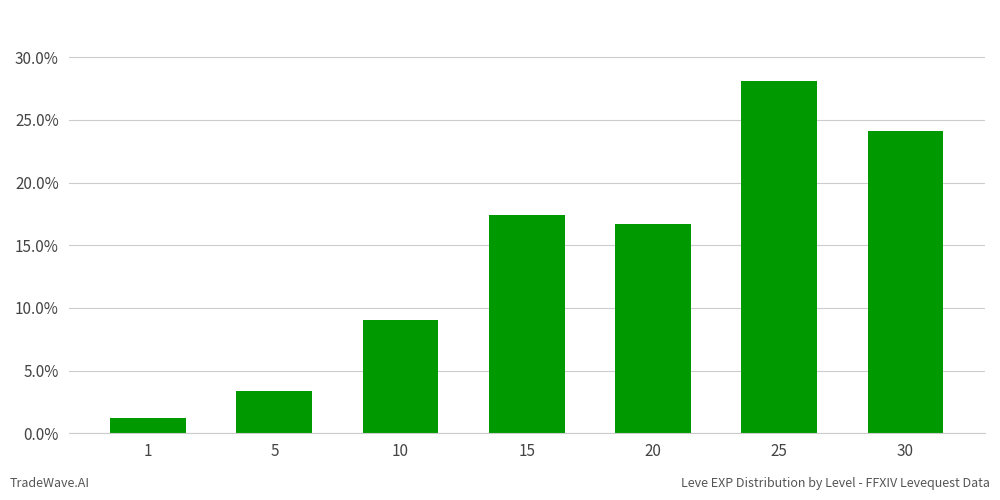

How many values exceed 16?

4